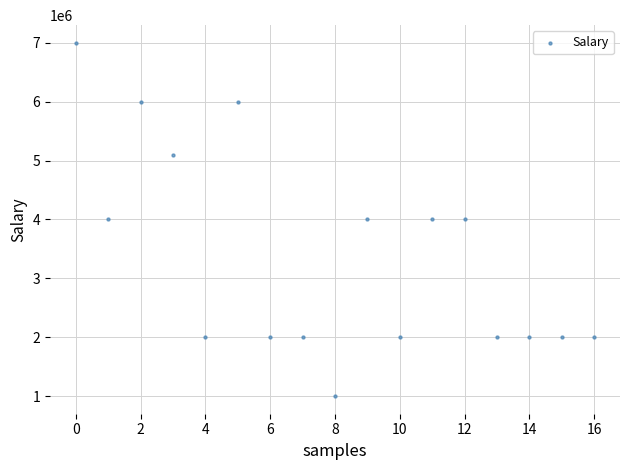

What is the range of Y values (max minus min)?

6000000